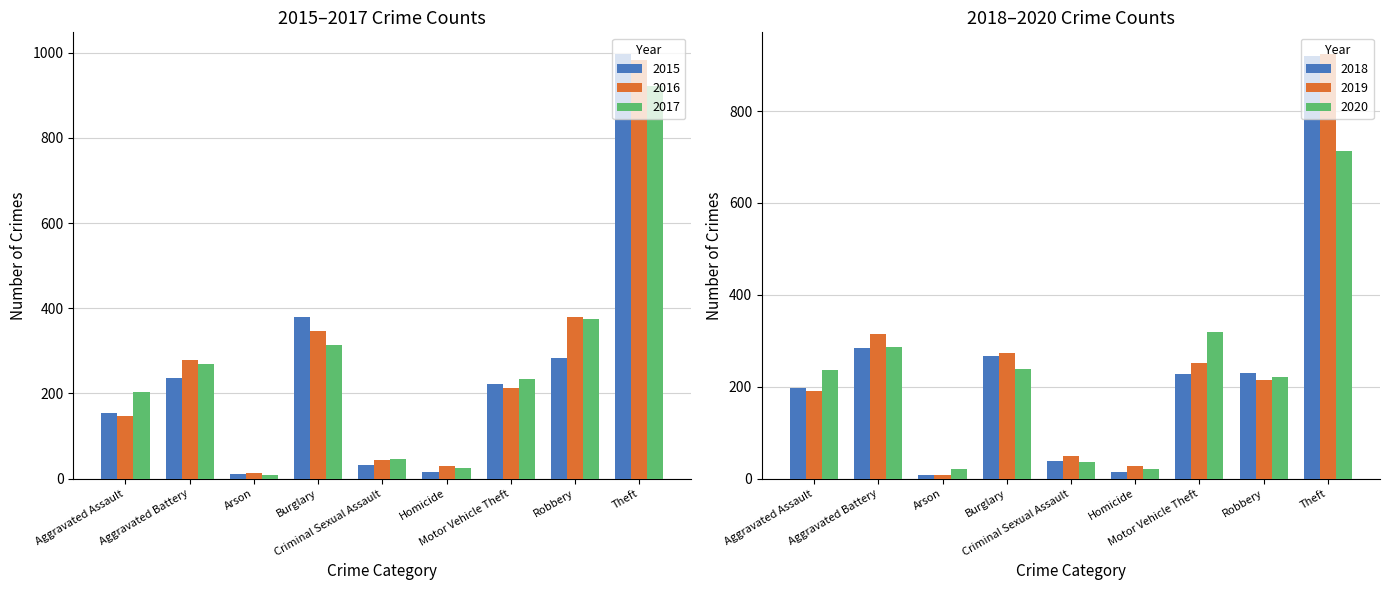

Is the value of 2019 at Criminal Sexual Assault greater than the value of 2015 at Criminal Sexual Assault?

Yes